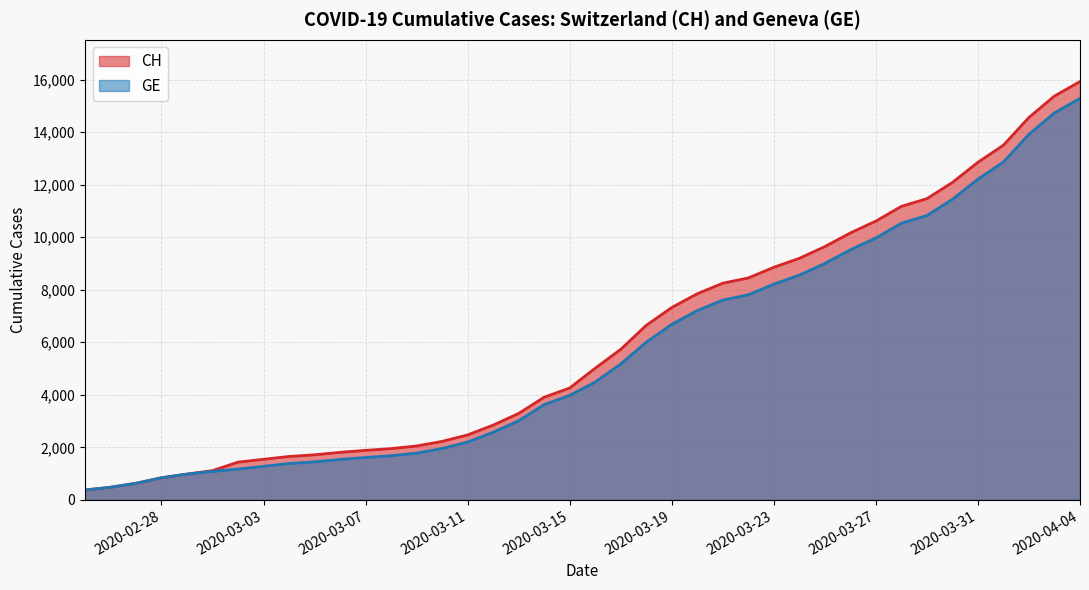

Is the value of GE at 2020-03-27 greater than the value of CH at 2020-03-11?

Yes